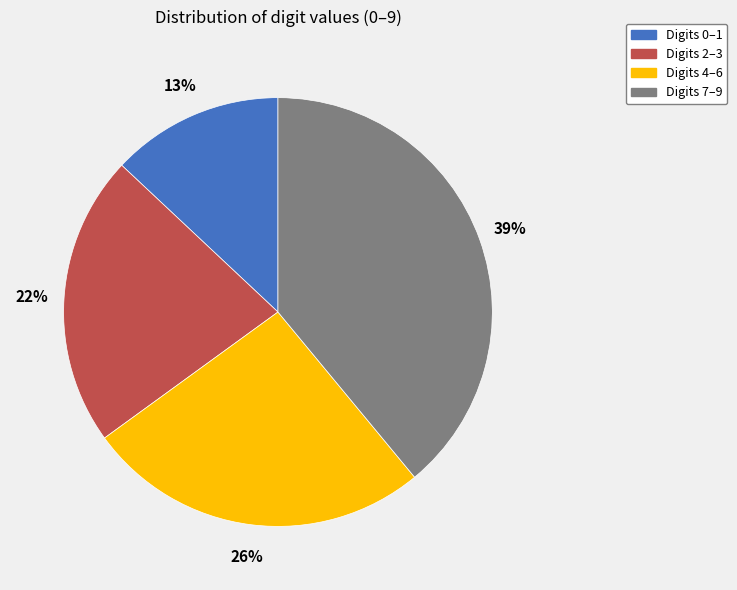

Is there a majority slice in this chart?

No